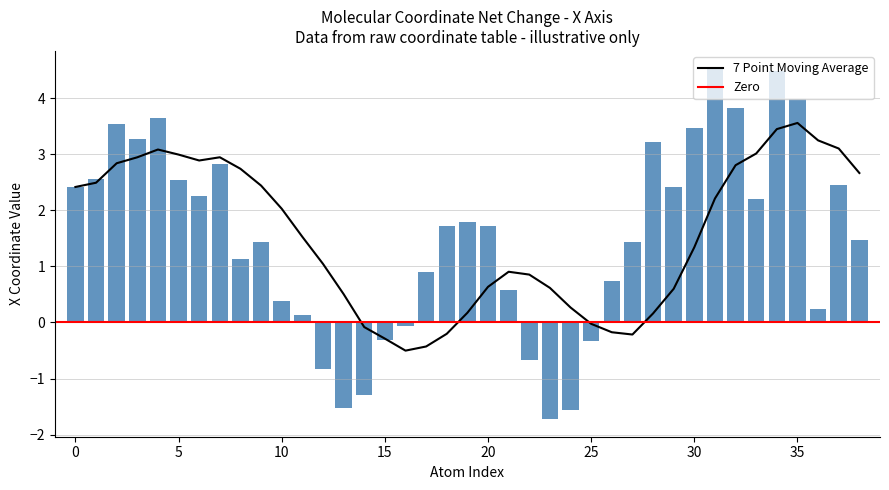

Is it true that 7 Point Moving Average equals 1.3 at 30?

True